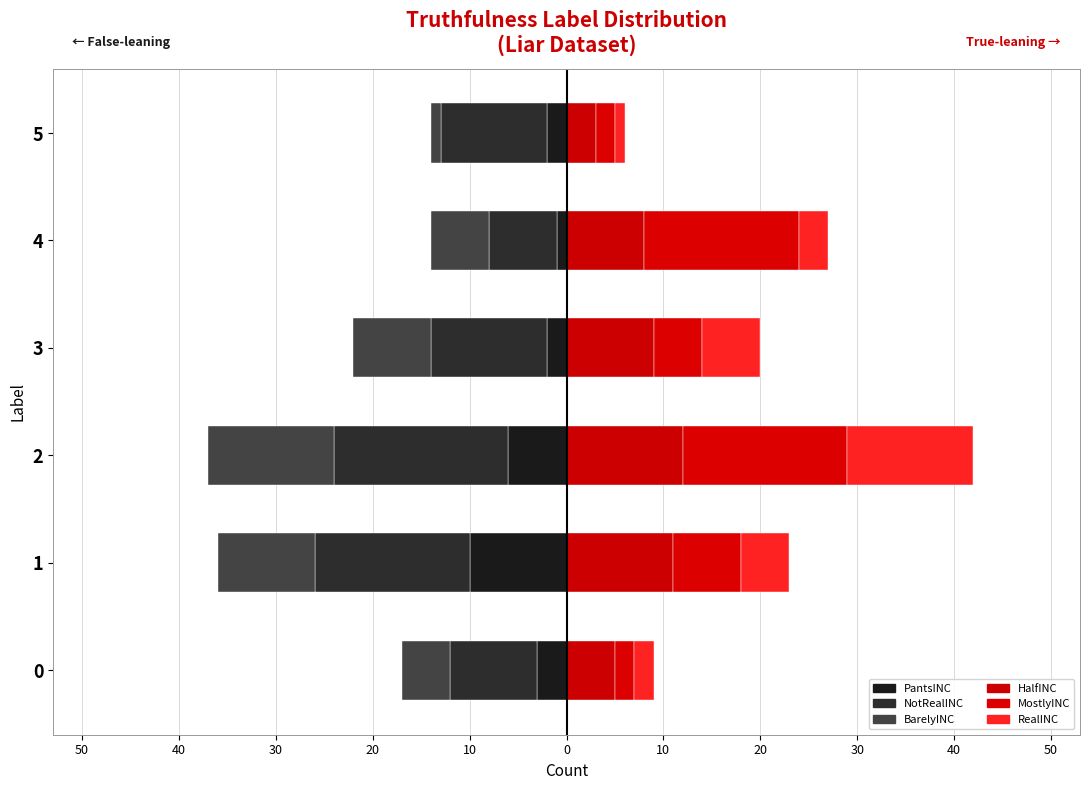

What are all the series names shown in the legend?

PantsINC, NotRealINC, BarelyINC, HalfINC, MostlyINC, RealINC